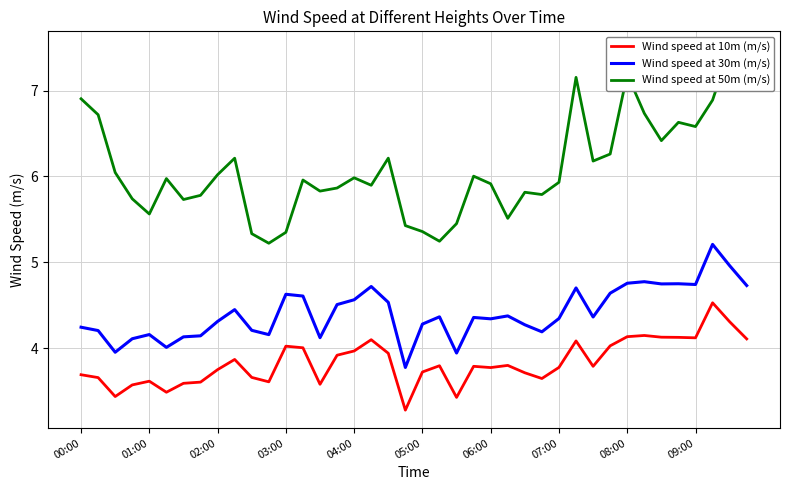

Which category has the lowest value in the Wind speed at 30m (m/s) series?

19